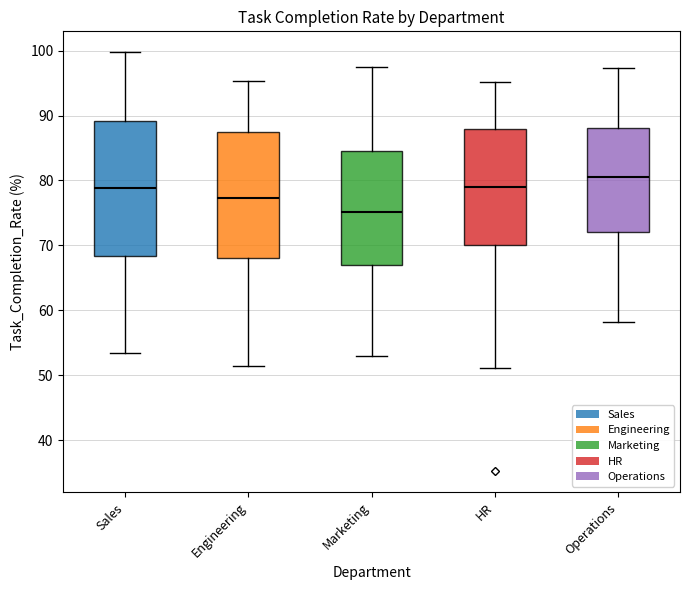

Which box has the lowest median line?

Marketing